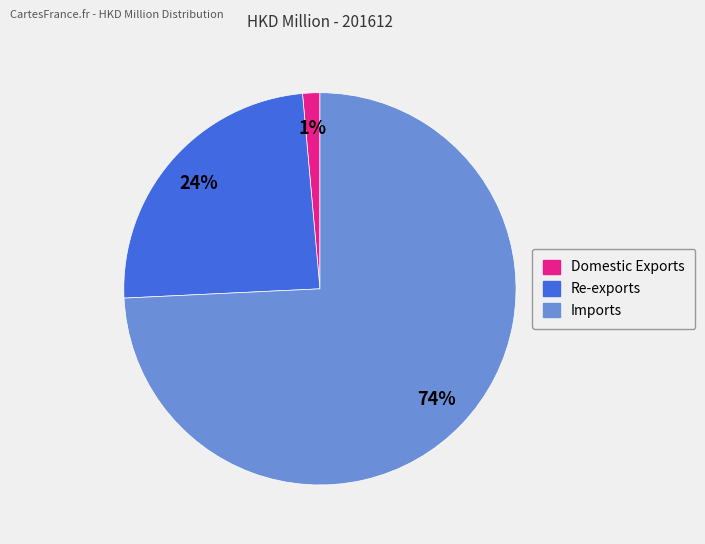

To the nearest percent, what is the average slice percentage?

33%